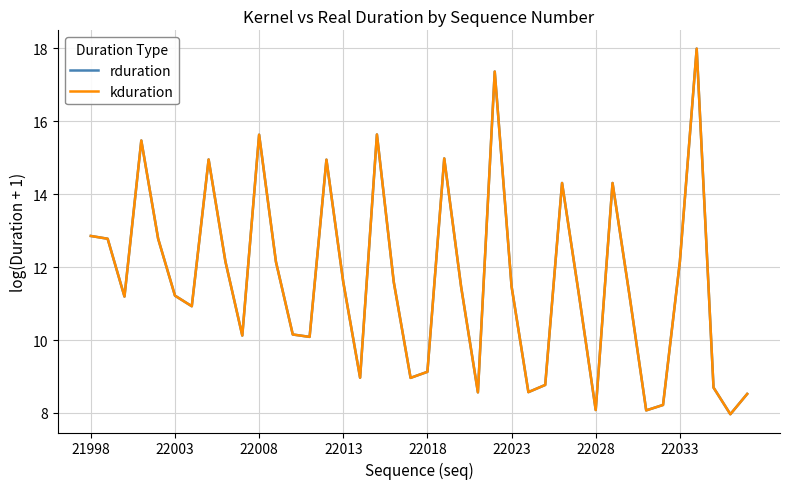

True or false: kduration and rduration intersect in this chart.

False